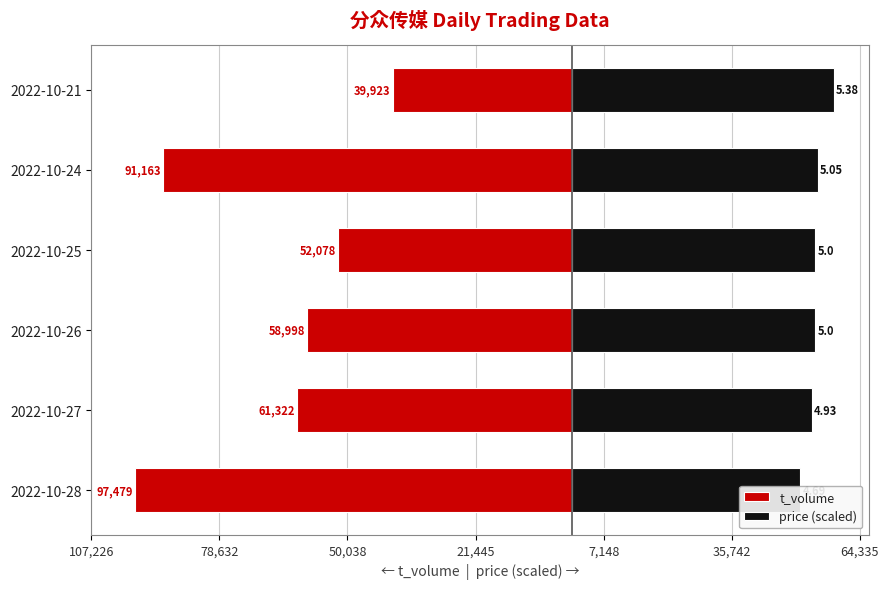

Is it true that price (scaled) equals 97503.0 at 2022-10-26?

False